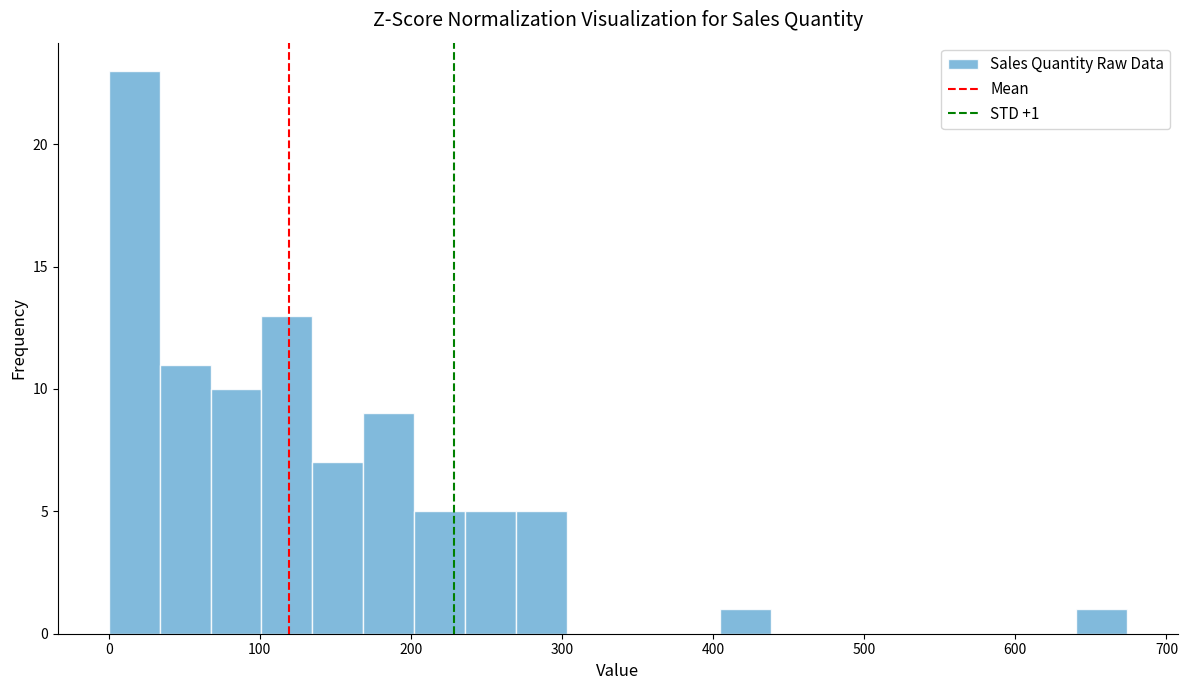

Read against the x-axis, roughly where is the centre of the tallest bar?

20